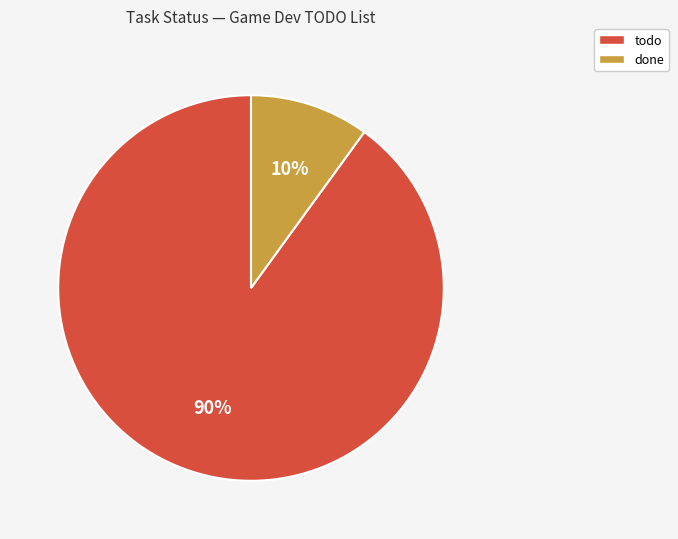

To the nearest percent, what is the average slice percentage?

50%